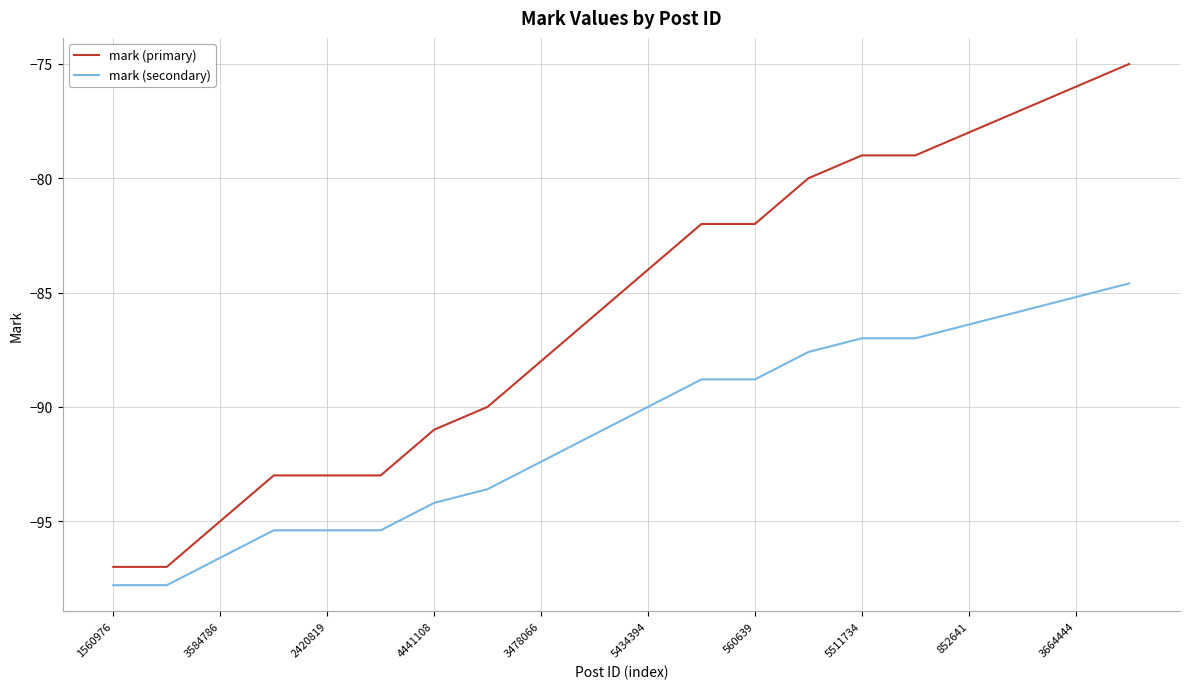

Rank the series by their maximum value, from highest to lowest.

mark (primary), mark (secondary)